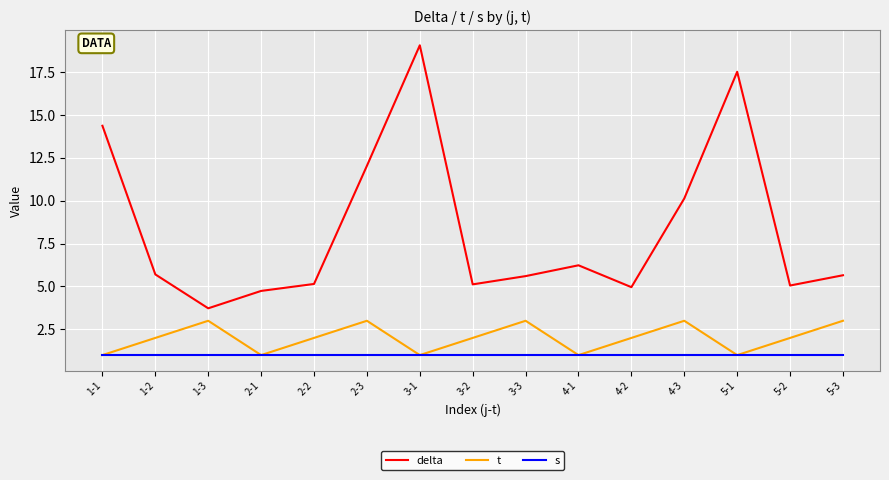

At which category is the sum across all series the highest?

3-1